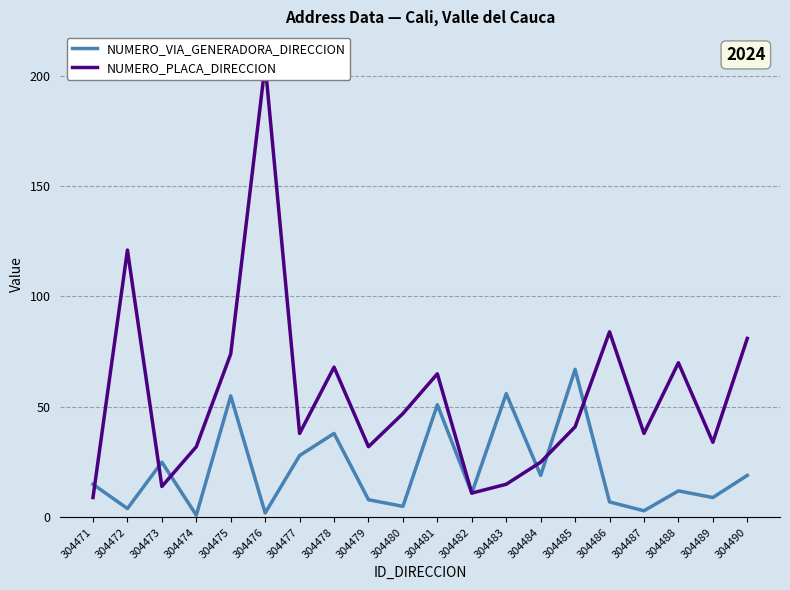

Where do NUMERO_PLACA_DIRECCION and NUMERO_VIA_GENERADORA_DIRECCION first cross each other?

304471 and 304472